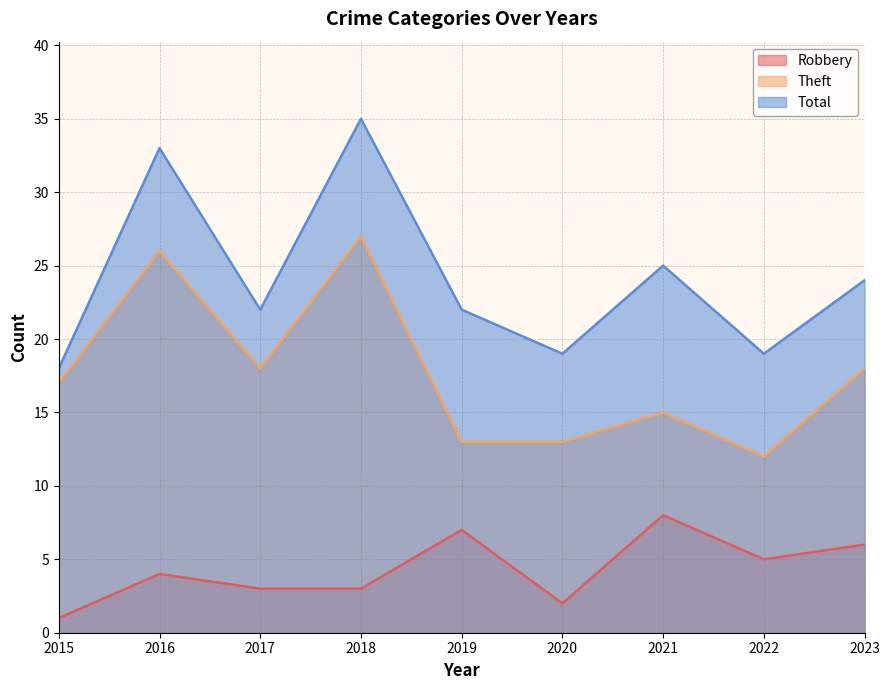

Rank the series by their maximum value, from lowest to highest.

Robbery, Theft, Total